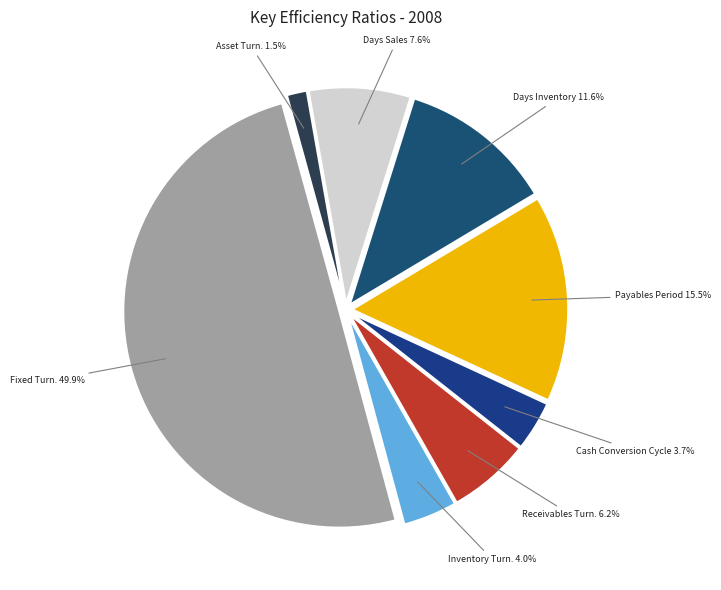

How many slices are in this pie chart?

8